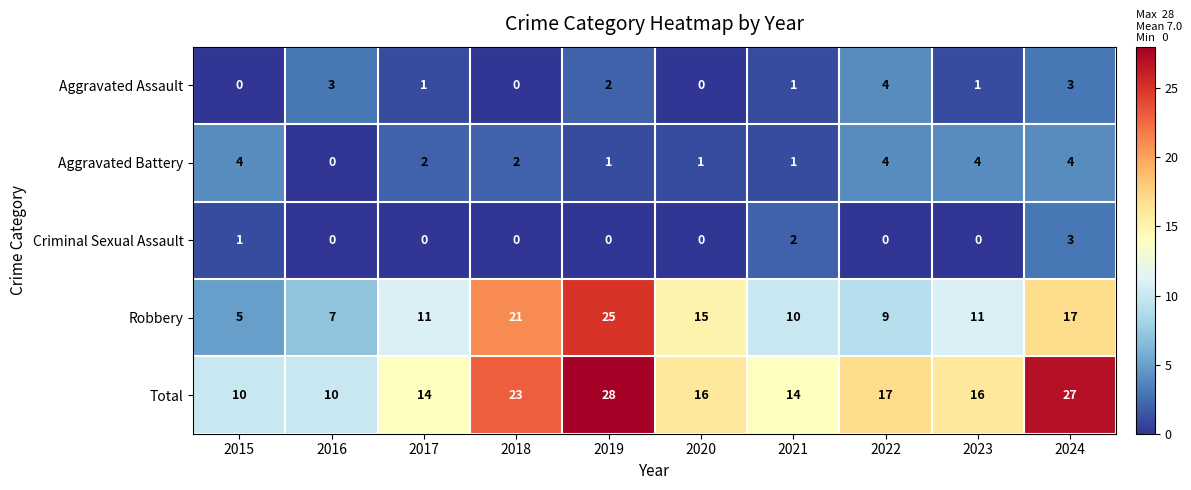

What is the sum of the Robbery values at 2018 and 2017?

32